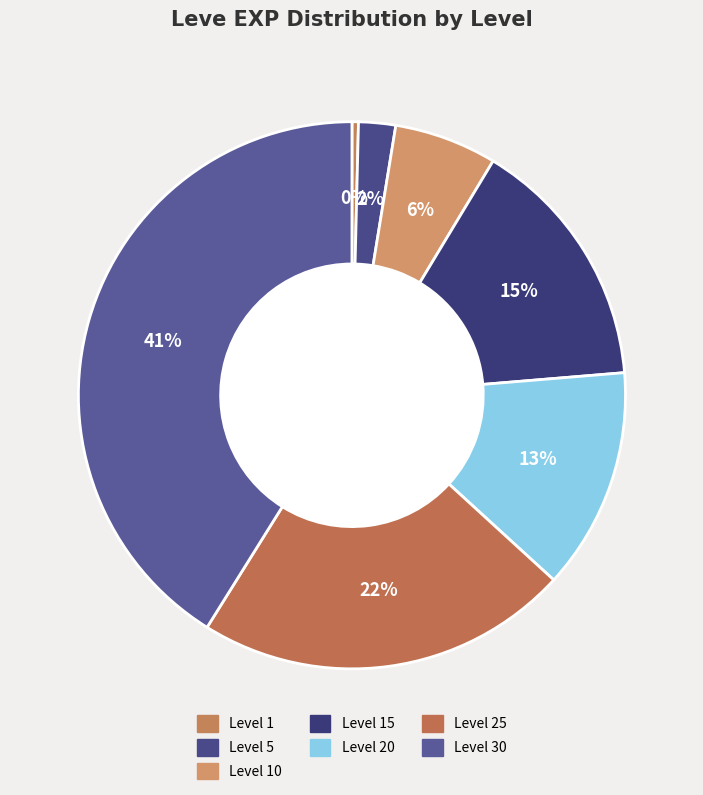

Which slice is the largest?

Level 30